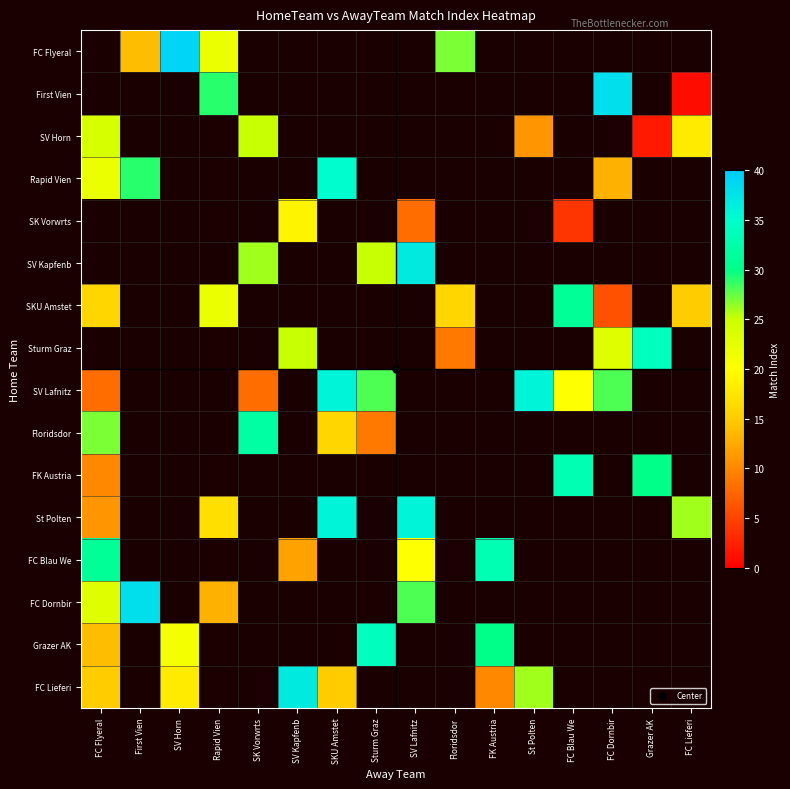

What is the difference between the maximum and minimum values in the SV Lafnitz series?

28.0